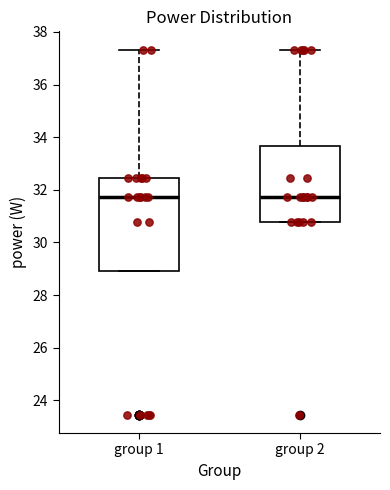

Where does the upper whisker of the box for group 1 end on the y-axis? The values are not printed on the chart, so give them approximately, as read against the axis.

37.4